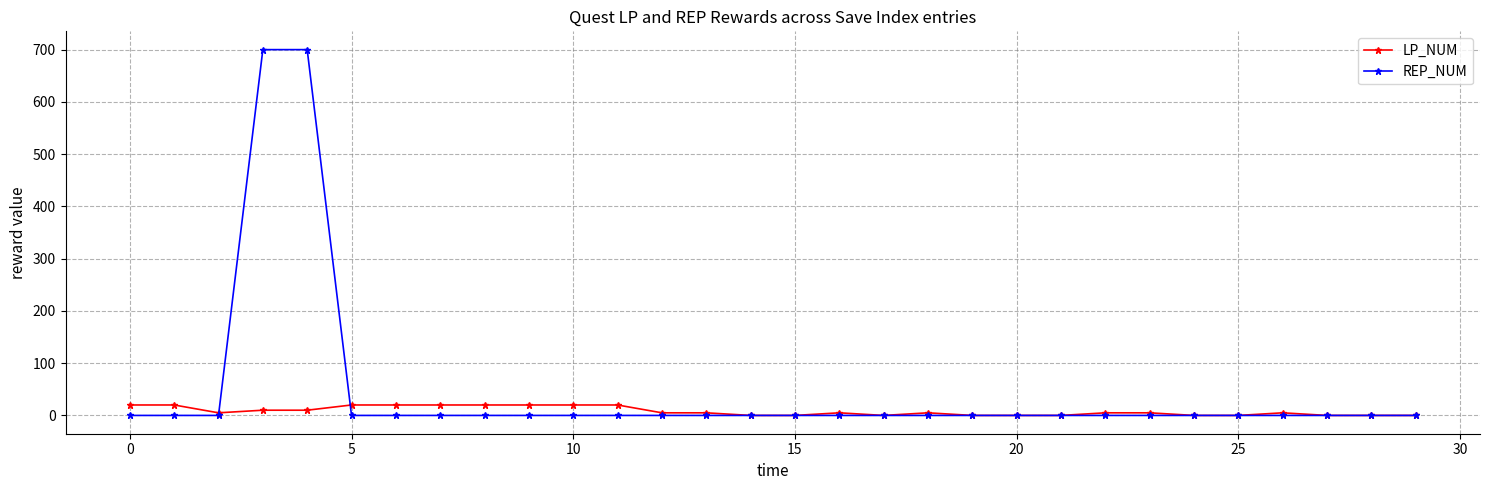

Which series has the largest total across all categories?

REP_NUM